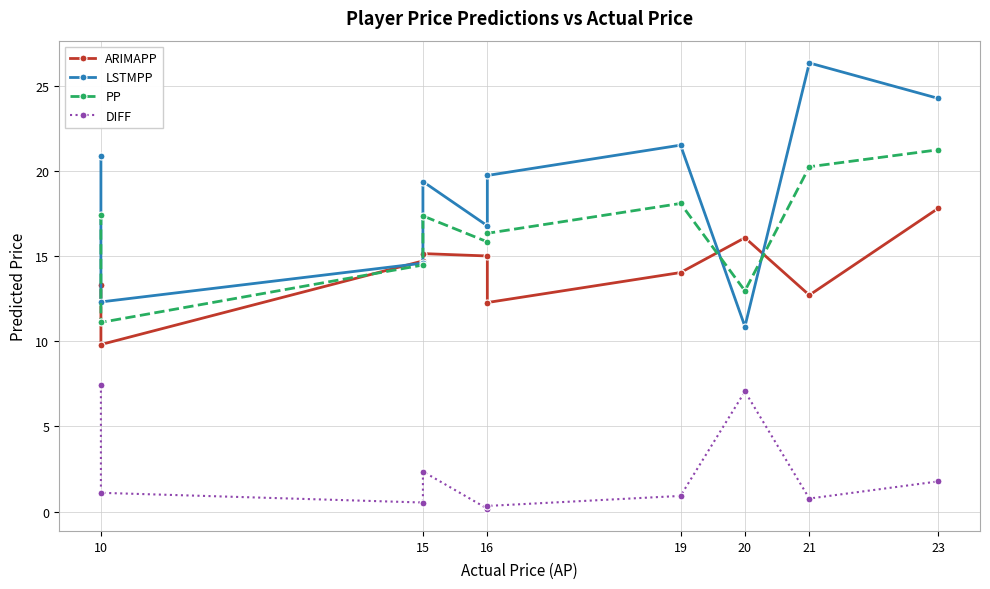

True or false: LSTMPP has more than 2 points higher than both neighbors.

True